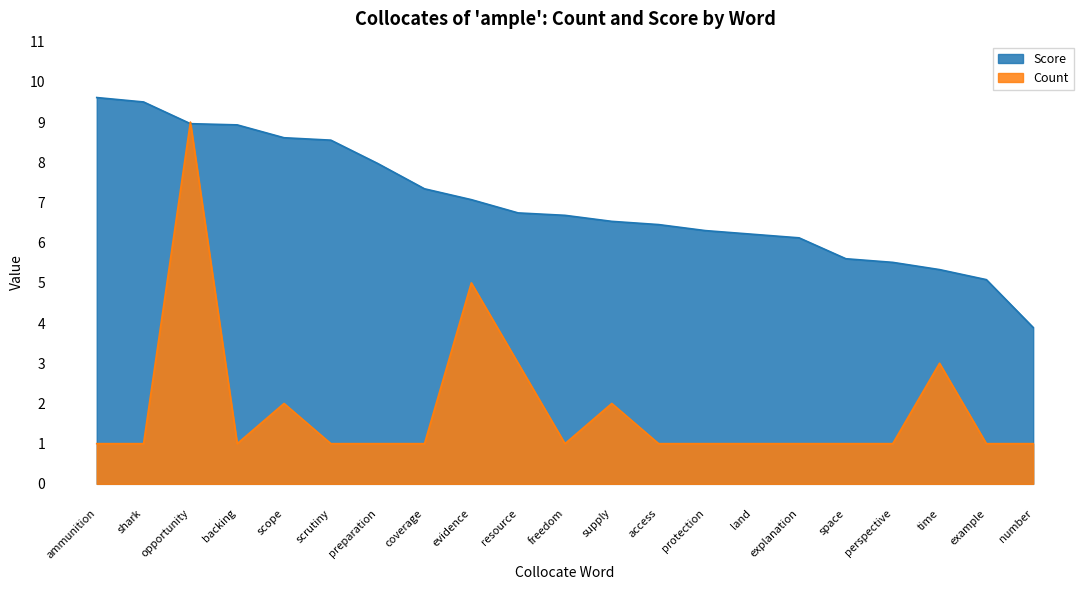

What is the sum of all Count values?

39.0